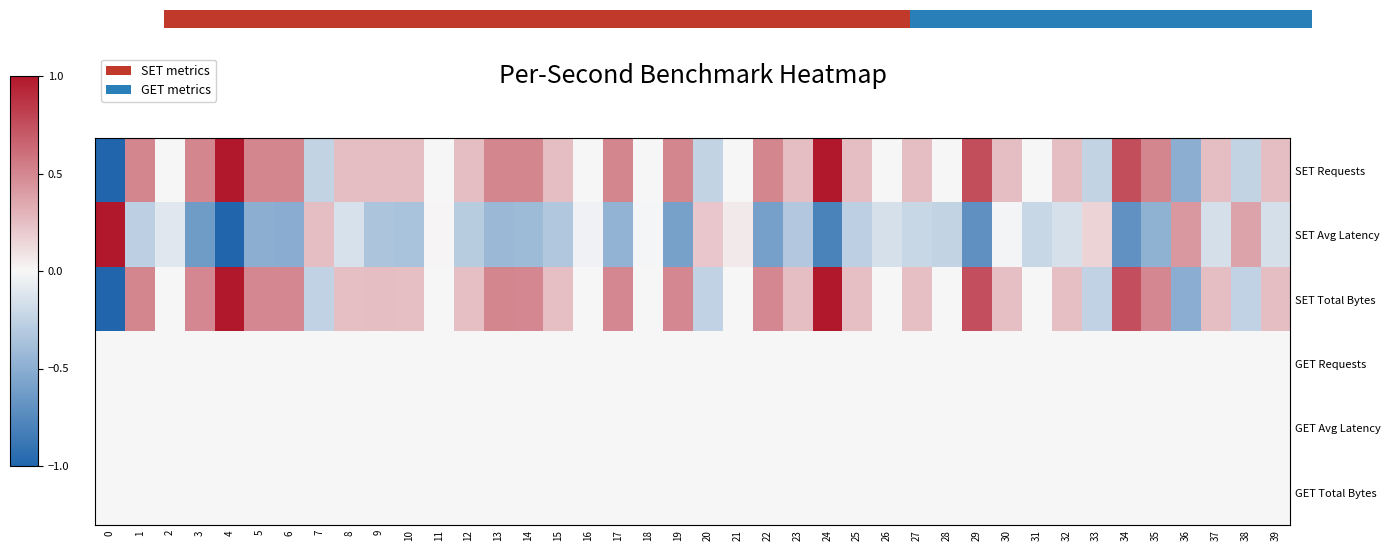

Reading left to right, what are all the values shown in this chart?

SET Requests: 0=-1.0	1=0.5	2=0.0	3=0.5	4=1.0	5=0.5	6=0.5	7=-0.2	8=0.2	9=0.2	10=0.2	11=0.0	12=0.2	13=0.5	14=0.5	15=0.2	16=0.0	17=0.5	18=0.0	19=0.5	20=-0.2	21=0.0	22=0.5	23=0.2	24=1.0	25=0.2	26=0.0	27=0.2	28=0.0	29=0.8	30=0.2	31=0.0	32=0.2	33=-0.2	34=0.8	35=0.5	36=-0.5	37=0.2	38=-0.2	39=0.2
SET Avg Latency: 0=1.0	1=-0.3	2=-0.1	3=-0.6	4=-1.0	5=-0.5	6=-0.5	7=0.3	8=-0.1	9=-0.3	10=-0.4	11=0.0	12=-0.3	13=-0.4	14=-0.4	15=-0.3	16=-0.0	17=-0.5	18=-0.0	19=-0.6	20=0.2	21=0.1	22=-0.6	23=-0.3	24=-0.8	25=-0.3	26=-0.2	27=-0.2	28=-0.2	29=-0.7	30=-0.0	31=-0.2	32=-0.2	33=0.2	34=-0.7	35=-0.5	36=0.4	37=-0.2	38=0.4	39=-0.2
SET Total Bytes: 0=-1.0	1=0.5	2=-0.0	3=0.5	4=1.0	5=0.5	6=0.5	7=-0.3	8=0.2	9=0.2	10=0.2	11=0.0	12=0.2	13=0.5	14=0.5	15=0.2	16=-0.0	17=0.5	18=0.0	19=0.5	20=-0.3	21=-0.0	22=0.5	23=0.2	24=1.0	25=0.2	26=-0.0	27=0.2	28=-0.0	29=0.7	30=0.2	31=-0.0	32=0.2	33=-0.3	34=0.7	35=0.5	36=-0.5	37=0.3	38=-0.3	39=0.3
GET Requests: 0=0.0	1=0.0	2=0.0	3=0.0	4=0.0	5=0.0	6=0.0	7=0.0	8=0.0	9=0.0	10=0.0	11=0.0	12=0.0	13=0.0	14=0.0	15=0.0	16=0.0	17=0.0	18=0.0	19=0.0	20=0.0	21=0.0	22=0.0	23=0.0	24=0.0	25=0.0	26=0.0	27=0.0	28=0.0	29=0.0	30=0.0	31=0.0	32=0.0	33=0.0	34=0.0	35=0.0	36=0.0	37=0.0	38=0.0	39=0.0
GET Avg Latency: 0=0.0	1=0.0	2=0.0	3=0.0	4=0.0	5=0.0	6=0.0	7=0.0	8=0.0	9=0.0	10=0.0	11=0.0	12=0.0	13=0.0	14=0.0	15=0.0	16=0.0	17=0.0	18=0.0	19=0.0	20=0.0	21=0.0	22=0.0	23=0.0	24=0.0	25=0.0	26=0.0	27=0.0	28=0.0	29=0.0	30=0.0	31=0.0	32=0.0	33=0.0	34=0.0	35=0.0	36=0.0	37=0.0	38=0.0	39=0.0
GET Total Bytes: 0=0.0	1=0.0	2=0.0	3=0.0	4=0.0	5=0.0	6=0.0	7=0.0	8=0.0	9=0.0	10=0.0	11=0.0	12=0.0	13=0.0	14=0.0	15=0.0	16=0.0	17=0.0	18=0.0	19=0.0	20=0.0	21=0.0	22=0.0	23=0.0	24=0.0	25=0.0	26=0.0	27=0.0	28=0.0	29=0.0	30=0.0	31=0.0	32=0.0	33=0.0	34=0.0	35=0.0	36=0.0	37=0.0	38=0.0	39=0.0